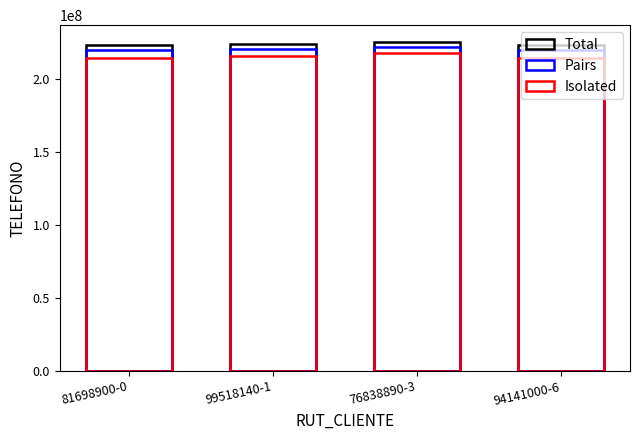

What is the average value of the Pairs series?

220750000